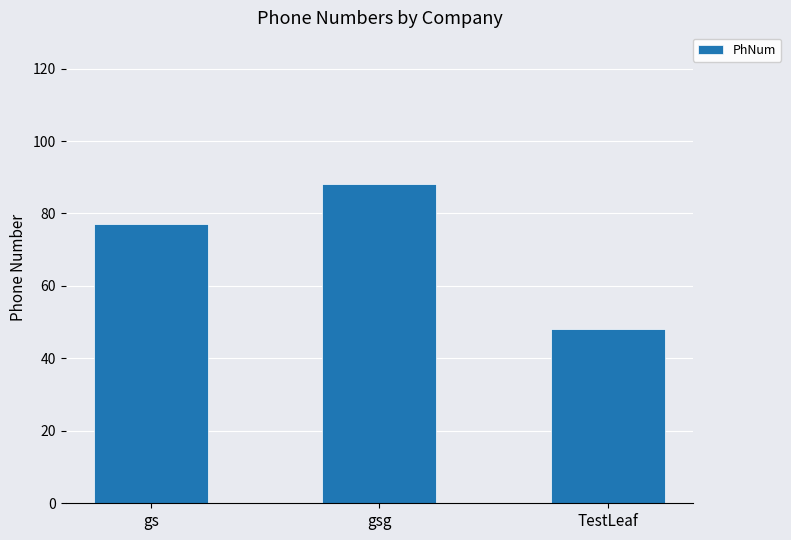

How many distinct data groups are displayed?

1